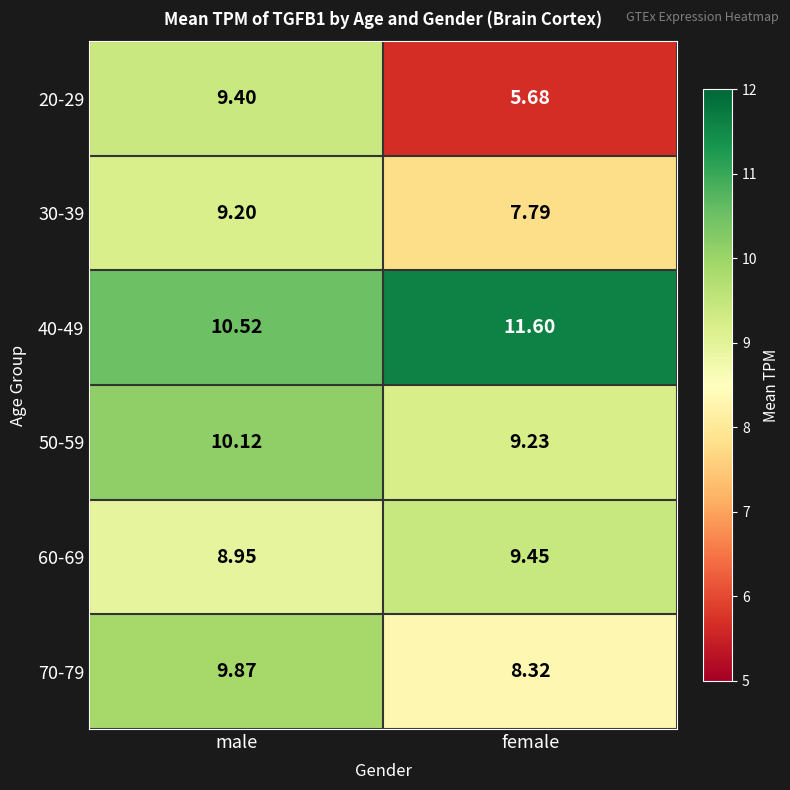

Between male and female, which series saw the biggest shift?

20-29